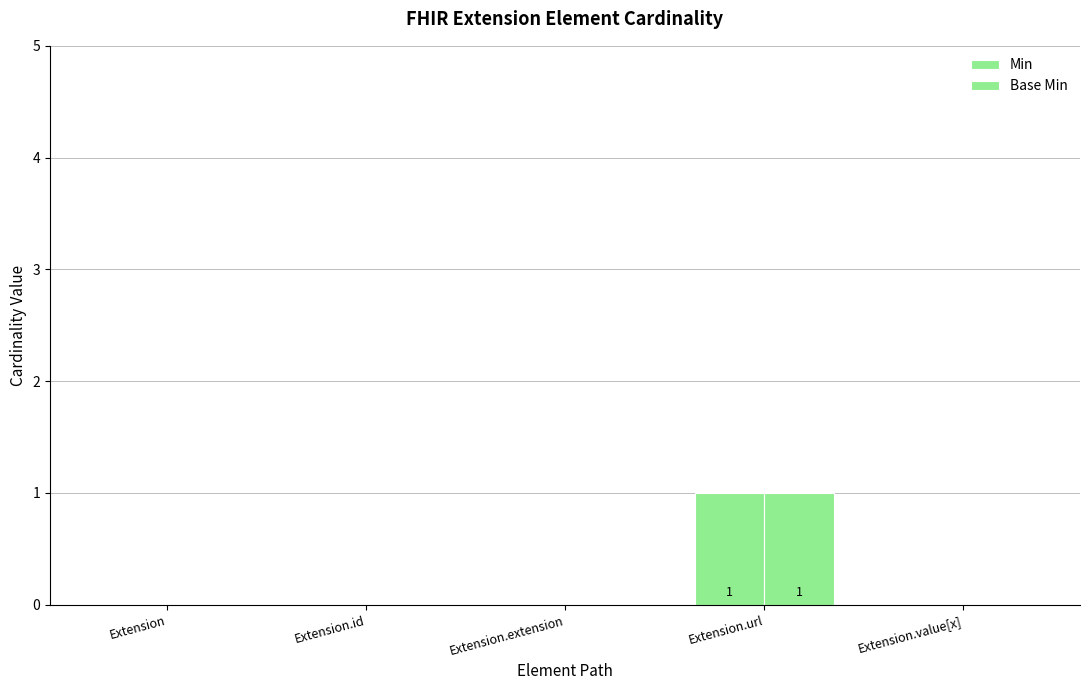

How many data points does each series have?

5